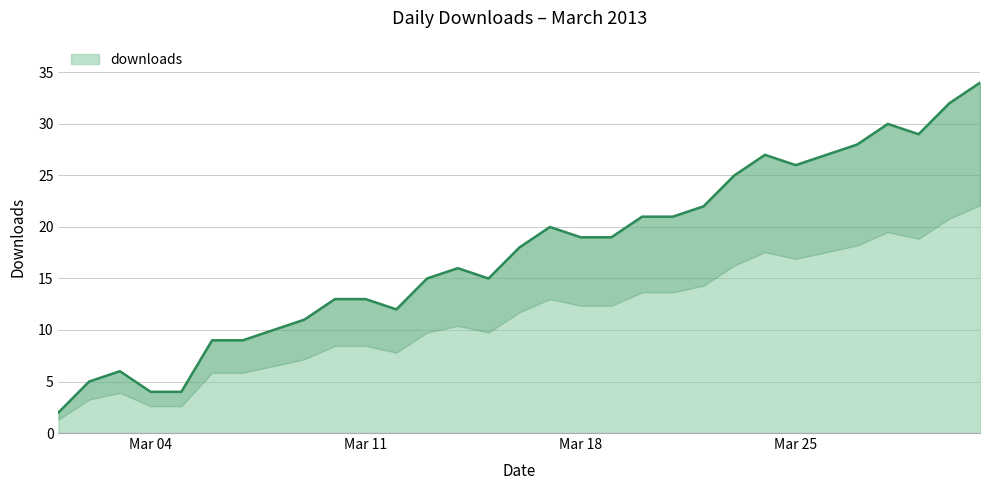

How many points are higher than both their immediate neighbors (excluding endpoints)?

5